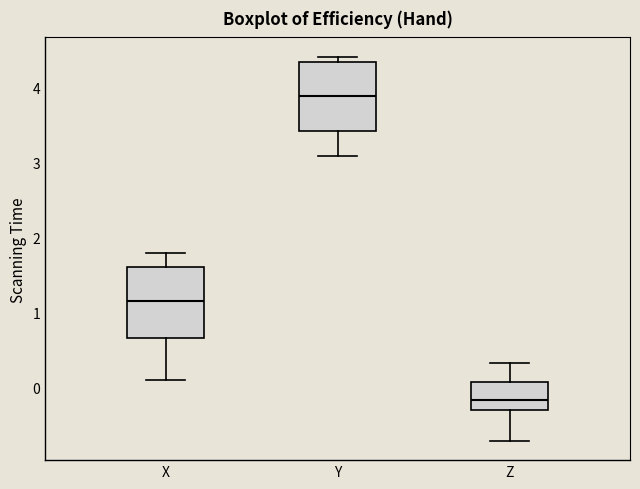

Reading left to right, transcribe this box plot: for each box, give where its median line is, the range the box spans, and where its two whiskers end, as read against the y-axis. The values are not printed on the chart, so give them approximately, as read against the axis.

X: median 1.1, box 0.7 to 1.6, whiskers 0.1 to 1.8
Y: median 3.9, box 3.4 to 4.3, whiskers 3.1 to 4.4
Z: median -0.2, box -0.3 to 0.1, whiskers -0.7 to 0.3